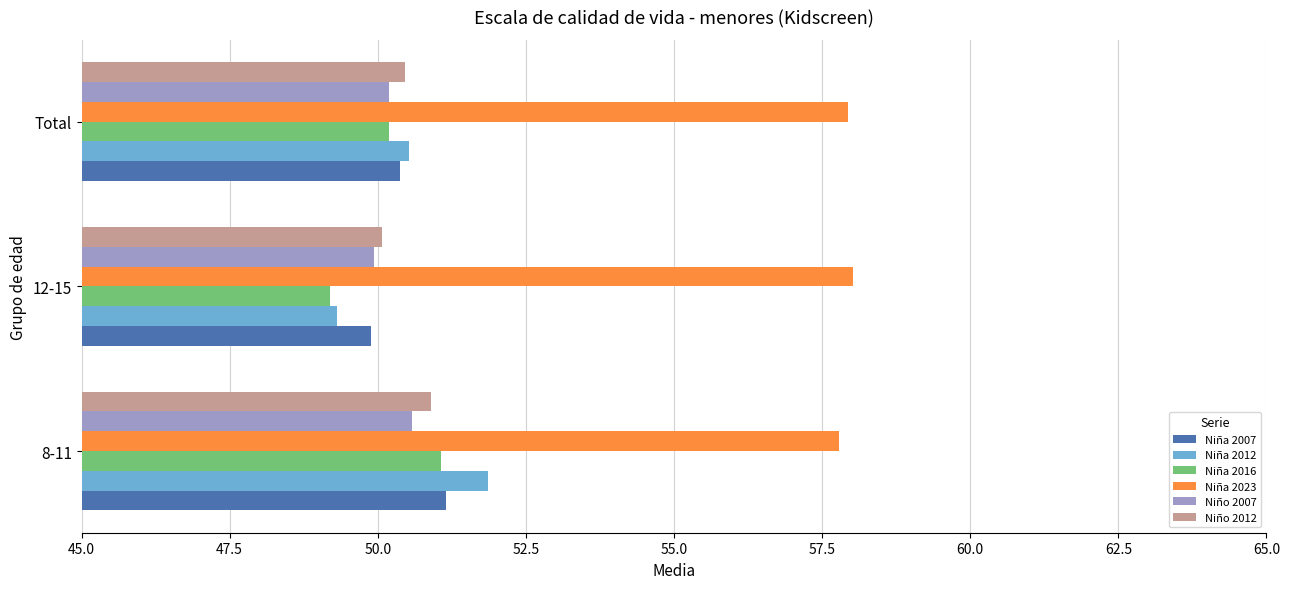

What is the sum of all Niña 2023 values?

173.7